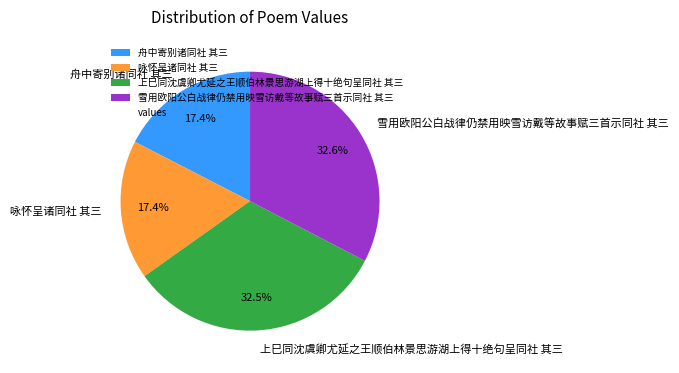

To the nearest percent, what is the average slice percentage?

25%